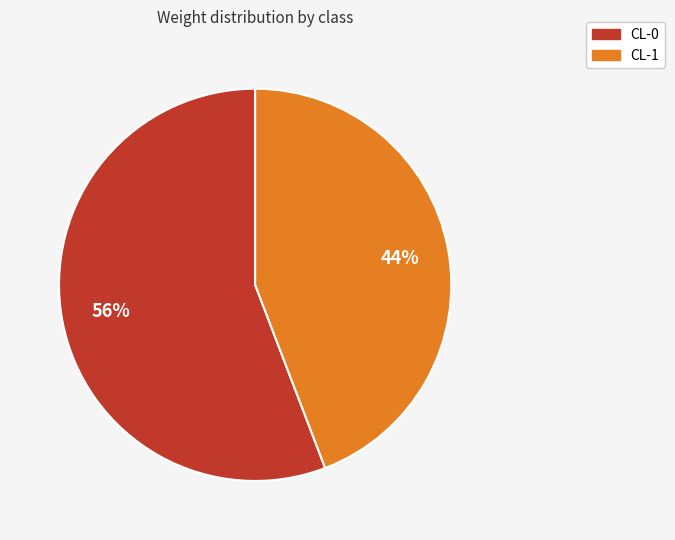

Count the number of slices in the pie.

2